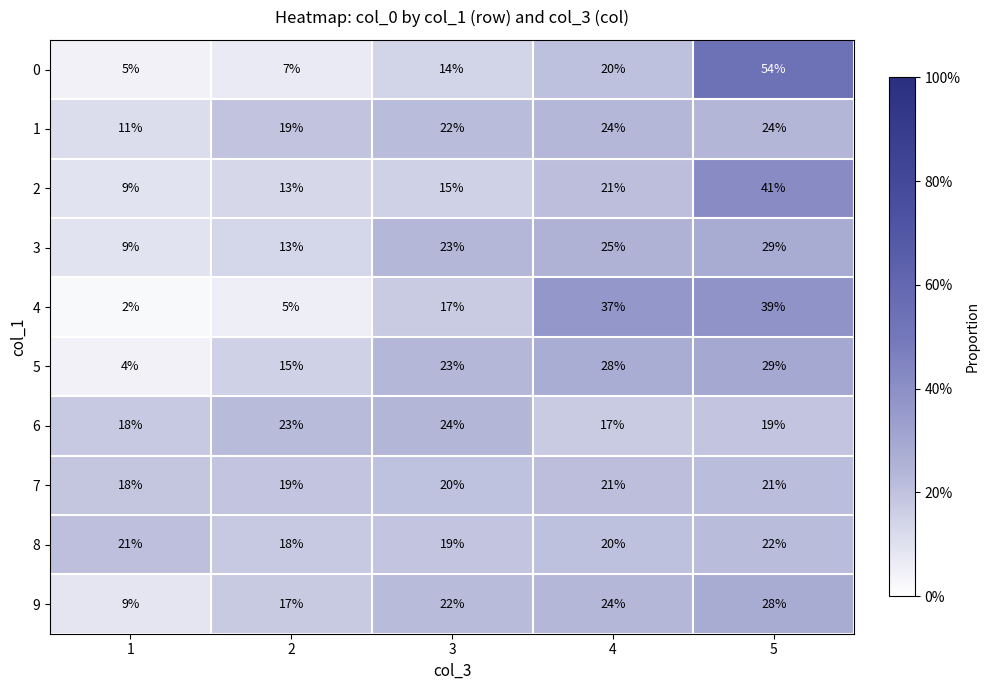

At which category is the sum across all series the highest?

5